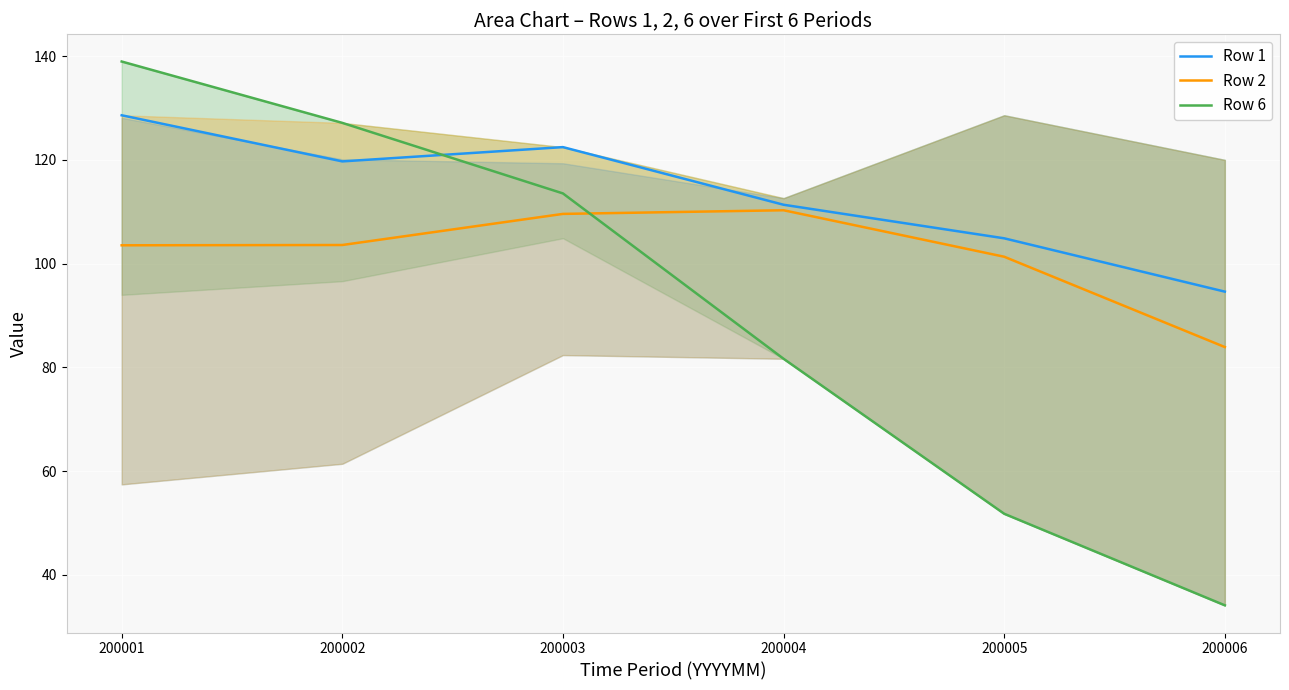

Reading left to right, list all the values displayed in this chart.

Row 1: 200001=128.6	200002=119.7	200003=122.4	200004=111.3	200005=104.9	200006=94.6
Row 2: 200001=103.5	200002=103.6	200003=109.6	200004=110.3	200005=101.3	200006=83.9
Row 6: 200001=138.9	200002=127.1	200003=113.5	200004=81.7	200005=51.8	200006=34.1